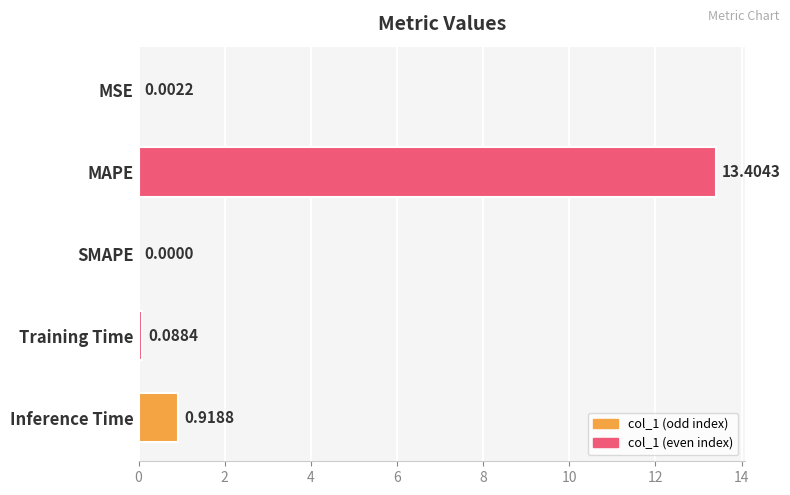

What is the sum of the values at Training Time and Inference Time?

1.0